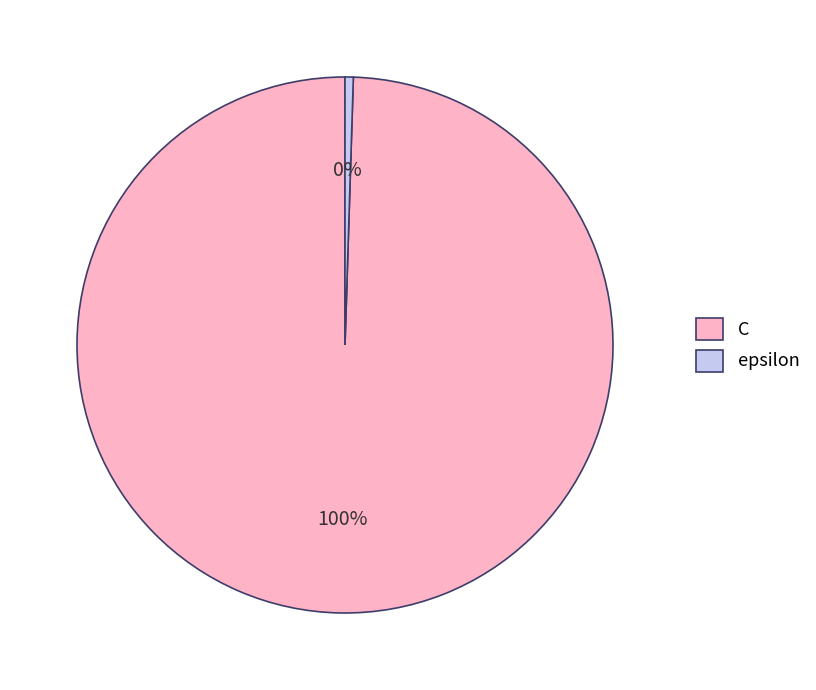

Rank the categories by value from lowest to highest.

epsilon, C